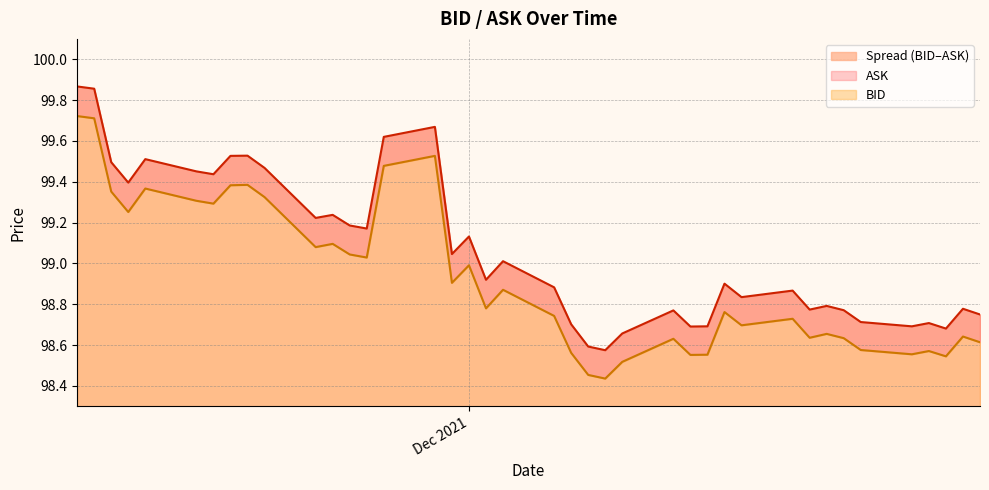

At which category is the sum across all series the highest?

2021-11-08